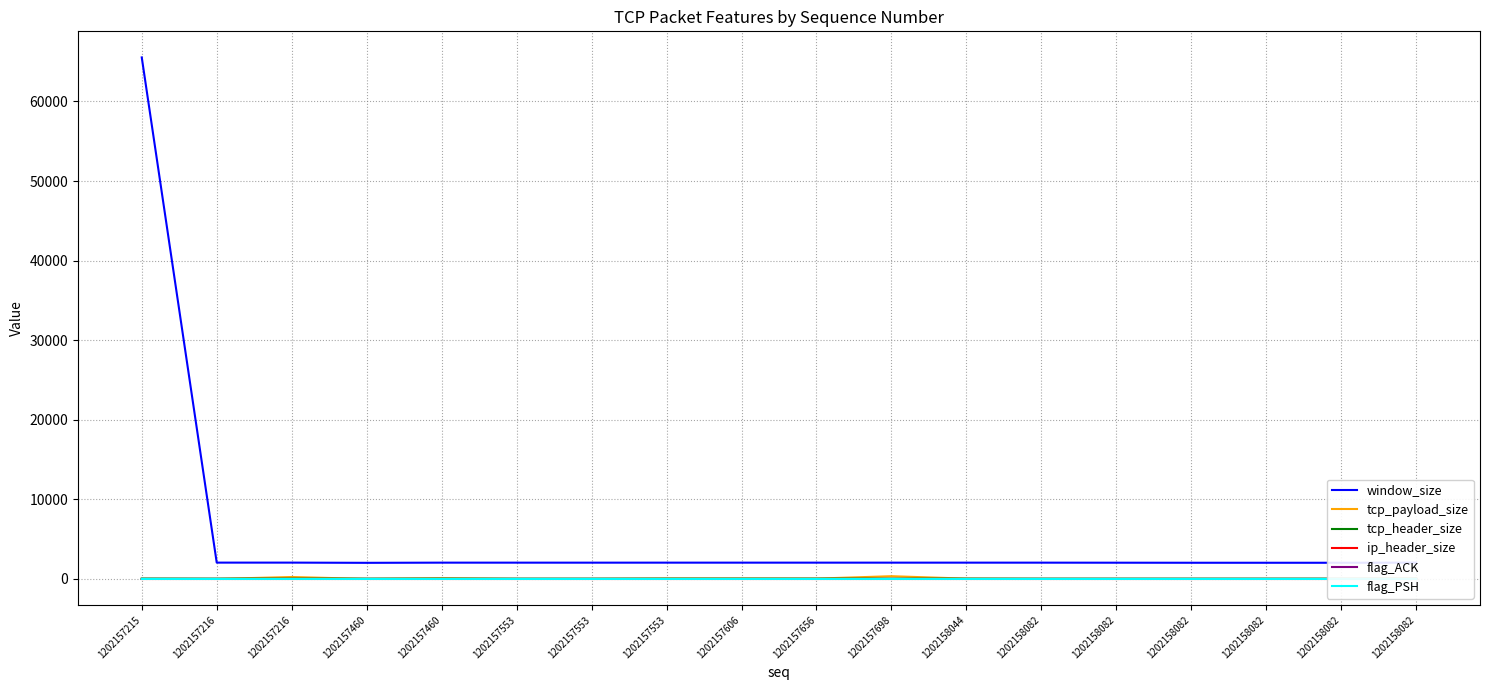

Read the ip_header_size value at 1202158082.

5